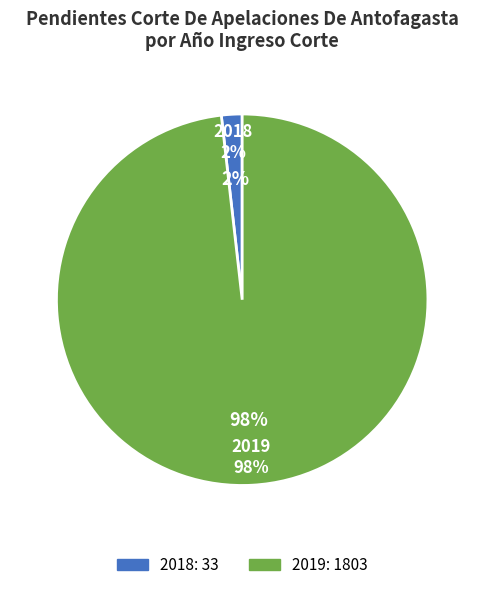

To the nearest percent, what is the difference between the largest and smallest slice percentages?

96%